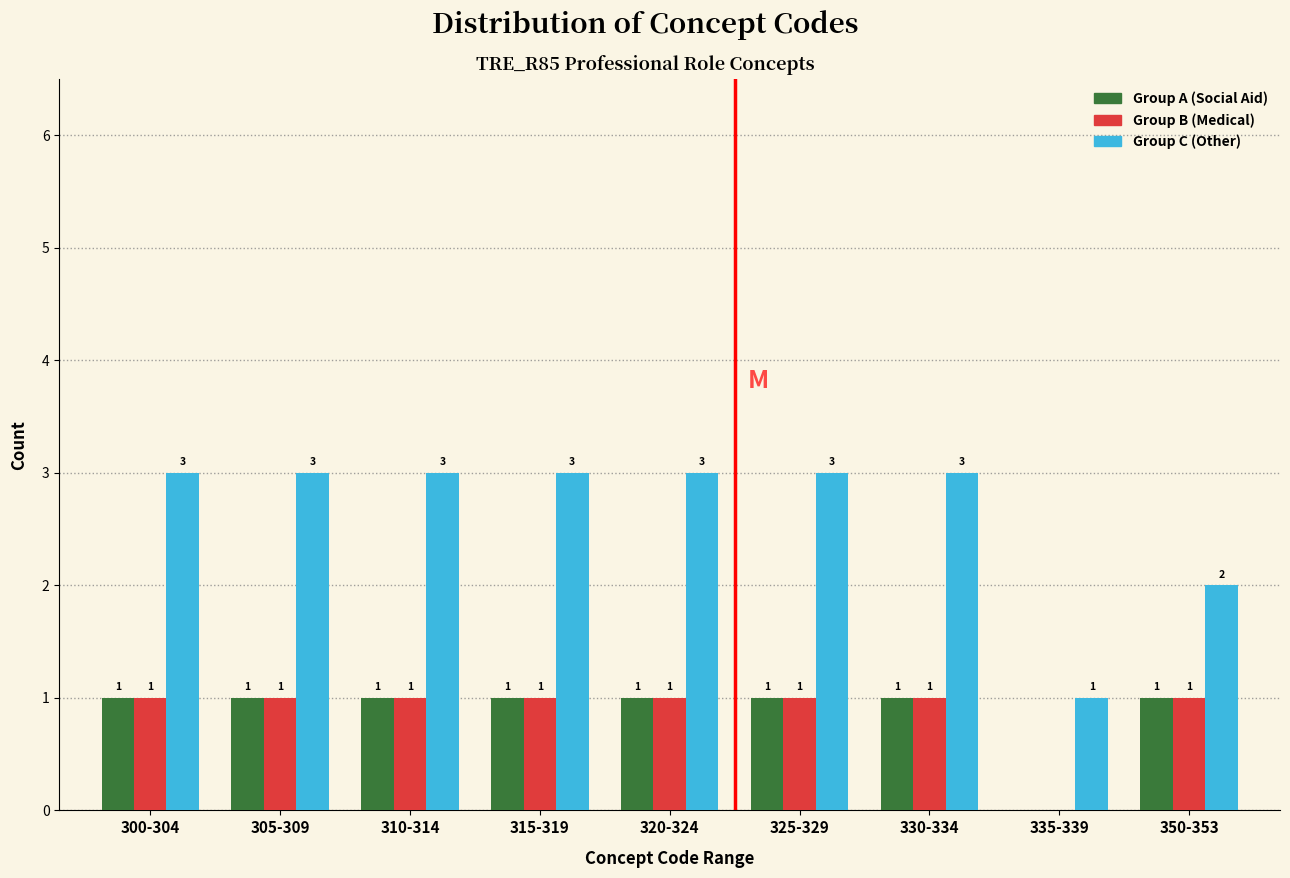

Reading left to right, what are all the values shown in this chart?

Group A: 300-304=1	305-309=1	310-314=1	315-319=1	320-324=1	325-329=1	330-334=1	335-339=0	350-353=1
Group B: 300-304=1	305-309=1	310-314=1	315-319=1	320-324=1	325-329=1	330-334=1	335-339=0	350-353=1
Group C: 300-304=3	305-309=3	310-314=3	315-319=3	320-324=3	325-329=3	330-334=3	335-339=1	350-353=2